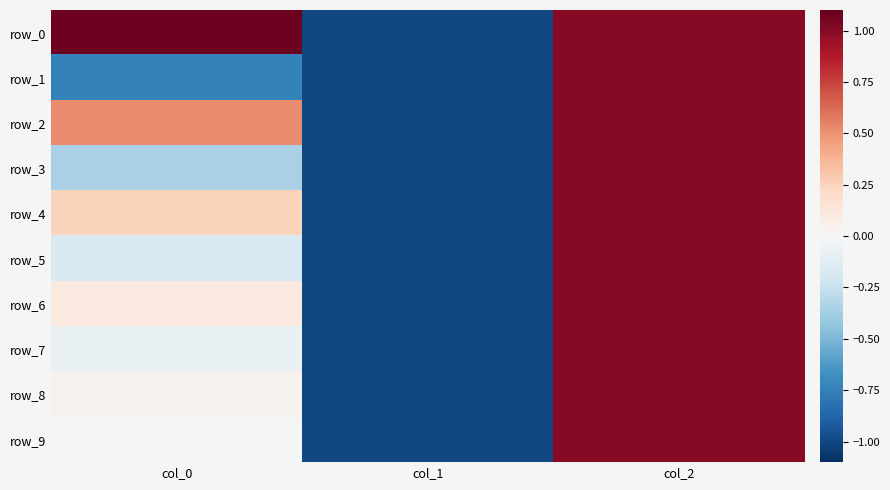

What is the approximate value of row_7 at col_1?

-1.0